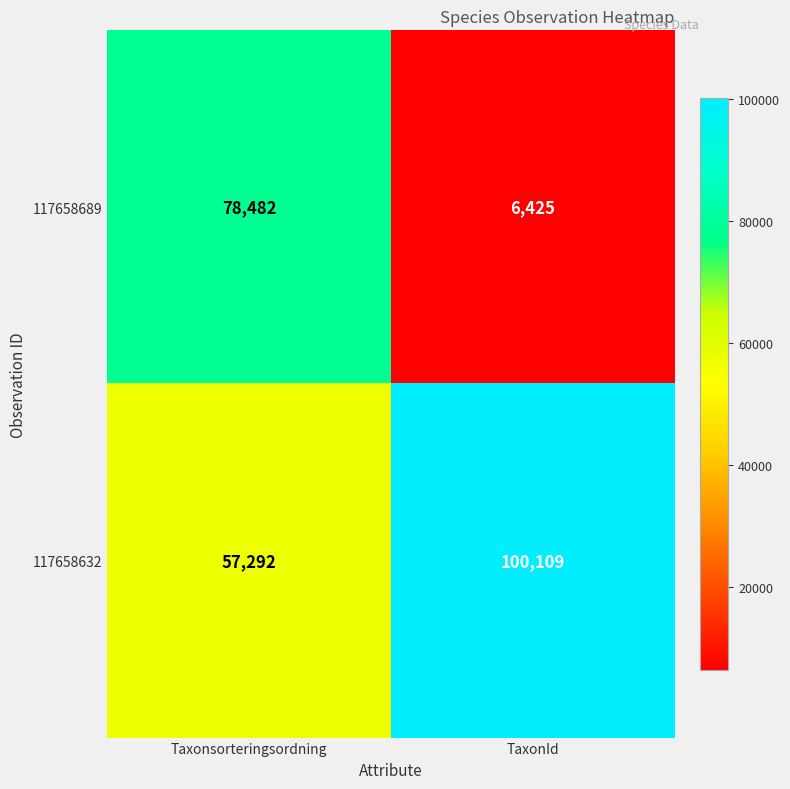

Reading left to right, transcribe all the data shown in this chart.

117658689: 78482	6425
117658632: 57292	100109